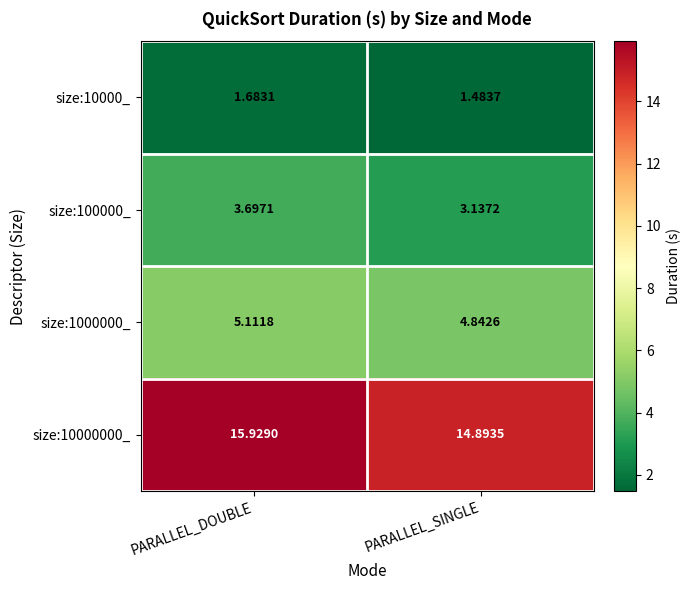

List the labels in order of size:10000000_ value, smallest first.

PARALLEL_SINGLE, PARALLEL_DOUBLE